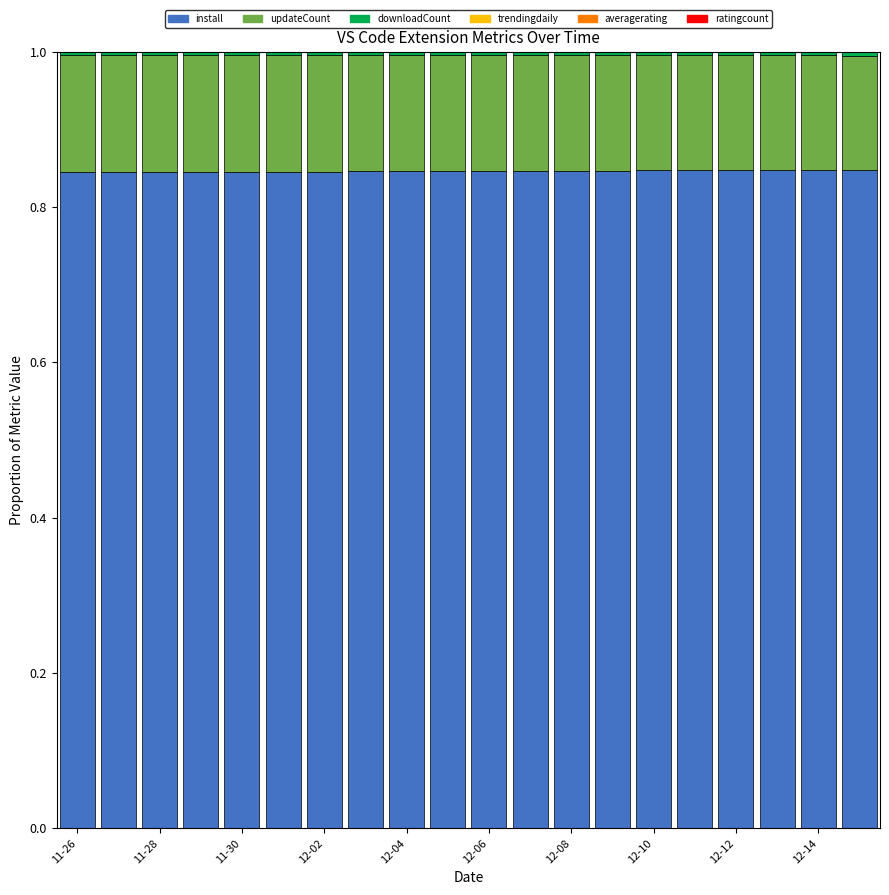

How many categories are shown in the chart?

20